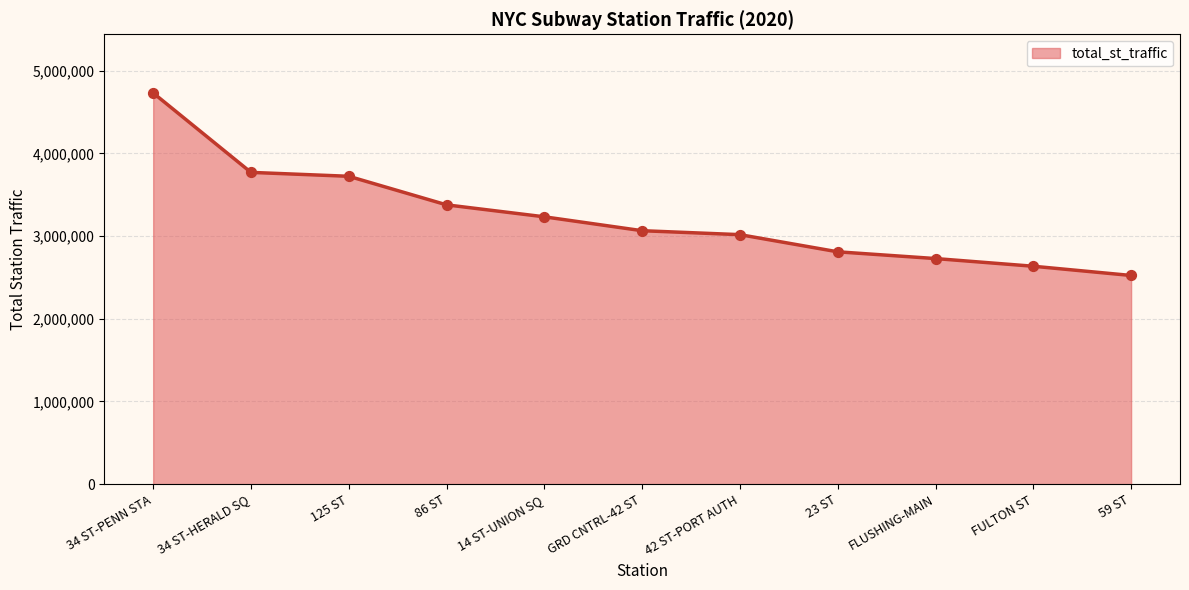

Approximately how many times larger is the value at 125 ST compared to 59 ST?

1.5